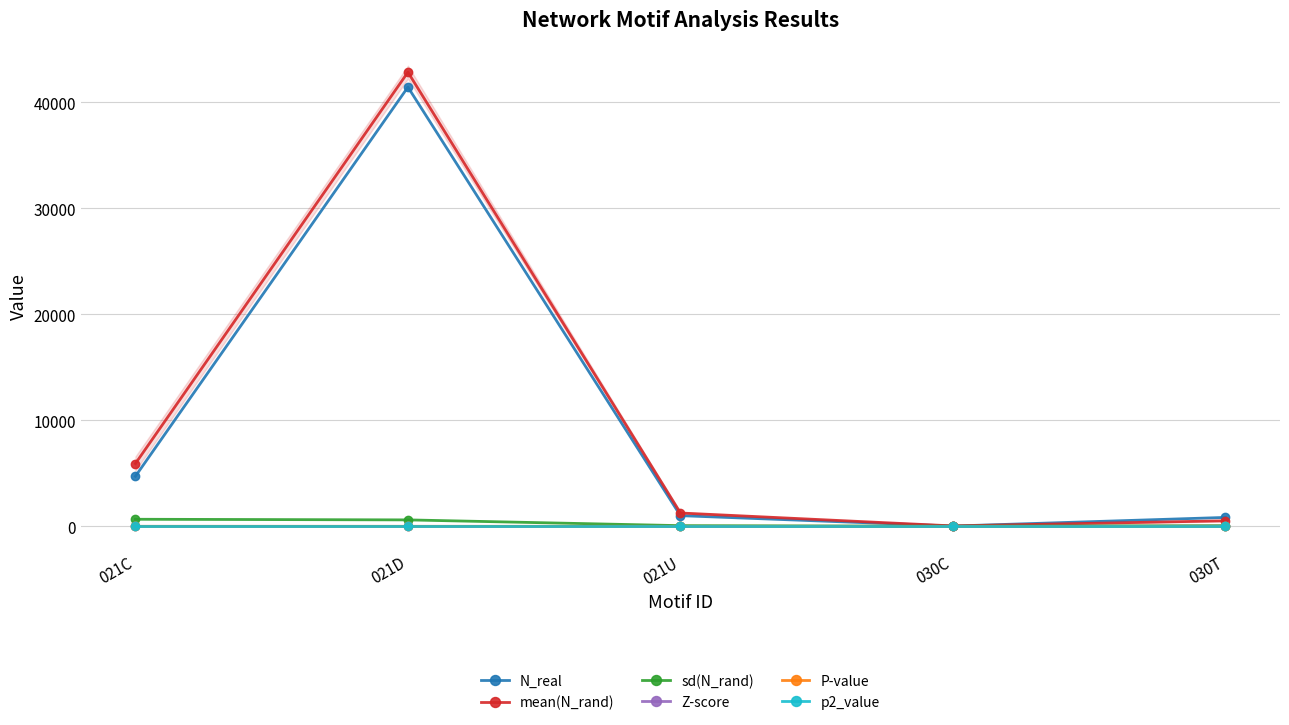

Reading left to right, what are all the values shown in this chart?

N_real: 4720.0	41419.0	1007.0	26.0	841.0
mean(N_rand): 5920.1	42827.6	1257.3	38.5	522.4
sd(N_rand): 666.3	607.1	64.4	10.4	62.5
Z-score: -1.8	-2.3	-3.9	-1.2	5.1
P-value: 0.0	0.0	0.0	0.1	0.0
p2_value: 0.5	0.5	0.5	0.5	0.5